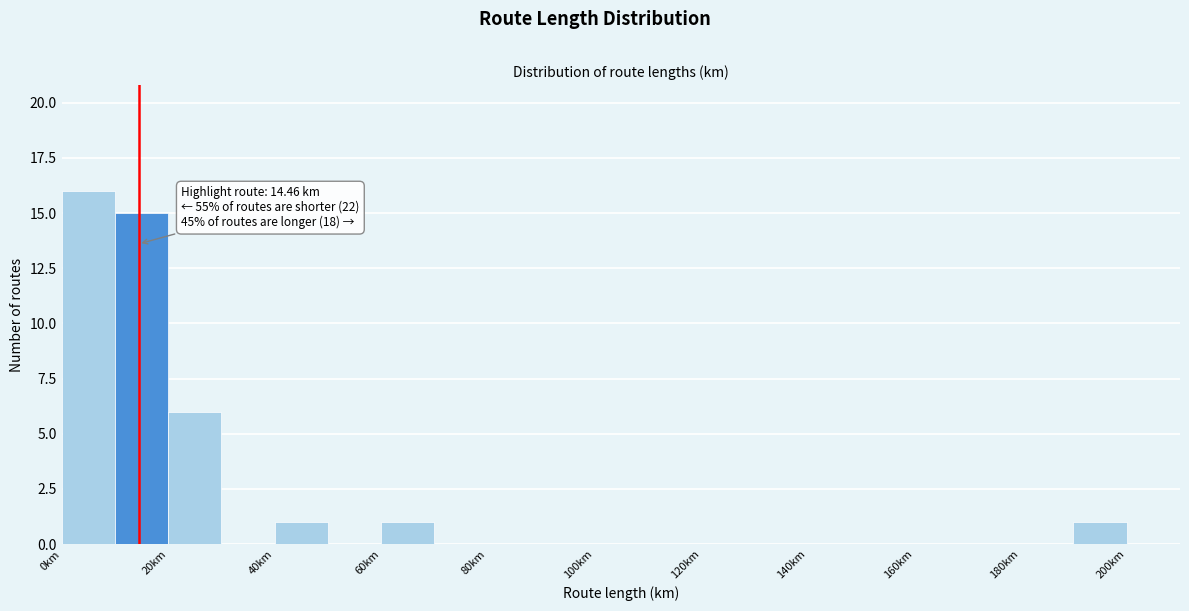

Which range on the x-axis has the tallest bar?

0 to 10